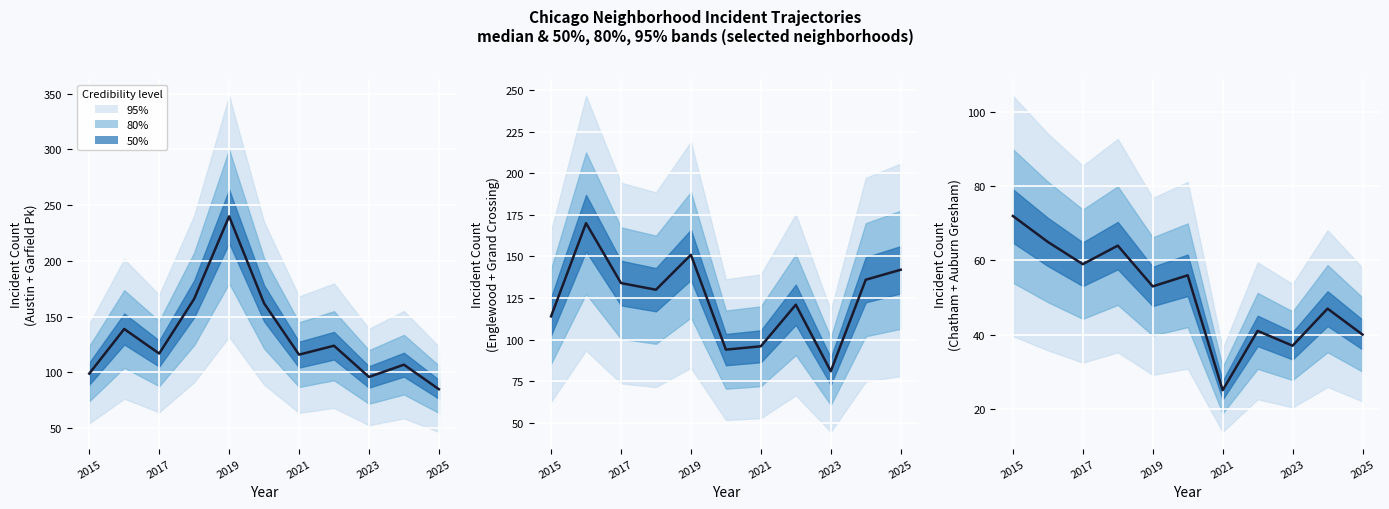

Reading left to right, list all the values displayed in this chart.

Austin+Garfield Park median: 99	139	117	166	240	162	116	124	96	107	85
Englewood+Grand Crossing median: 114	170	134	130	151	94	96	121	81	136	142
Chatham+Auburn Gresham median: 72	65	59	64	53	56	25	41	37	47	40